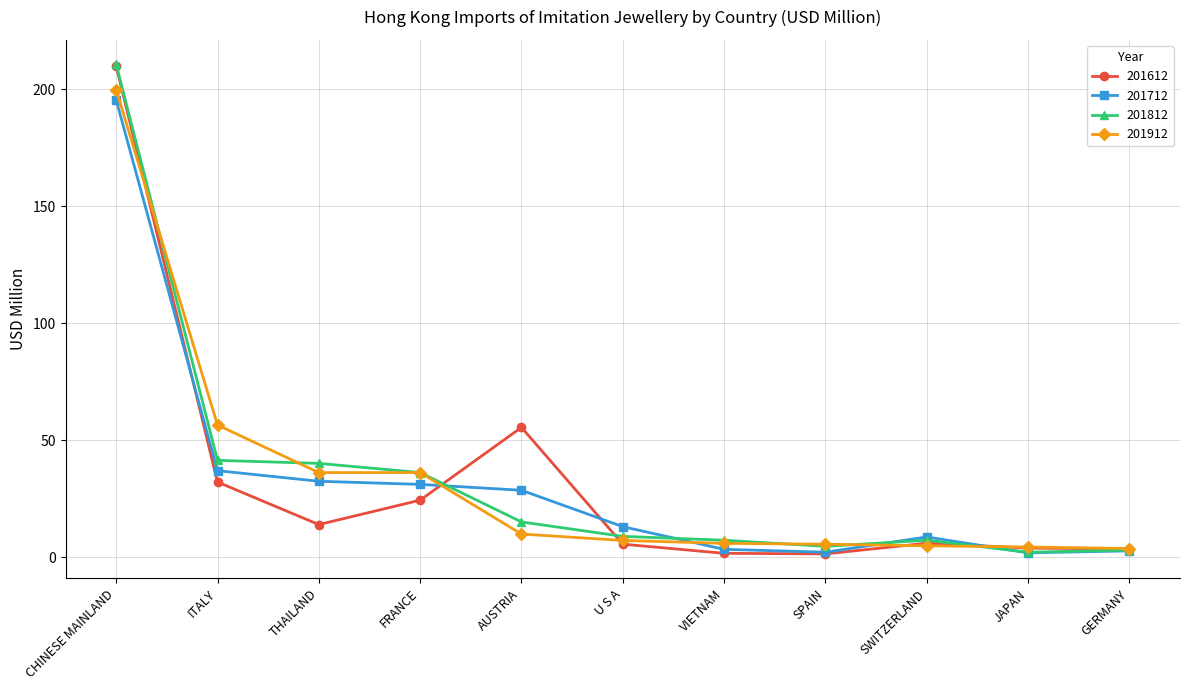

What is the total value across all series at SWITZERLAND?

26.7